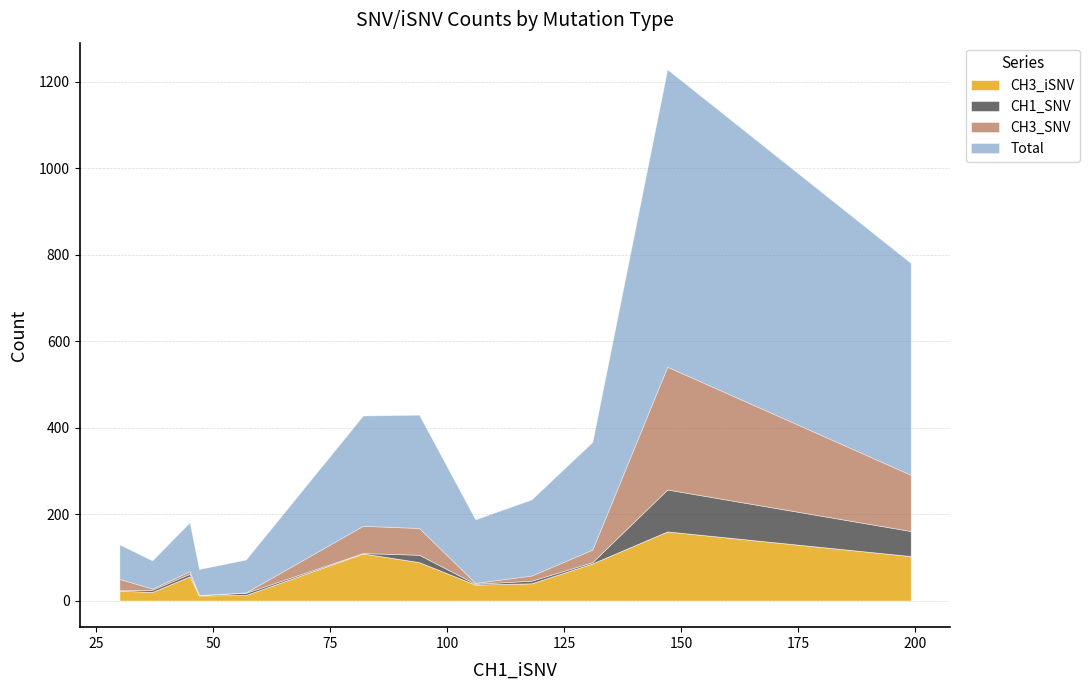

What are all the series names shown in the legend?

CH3_iSNV, CH1_SNV, CH3_SNV, Total